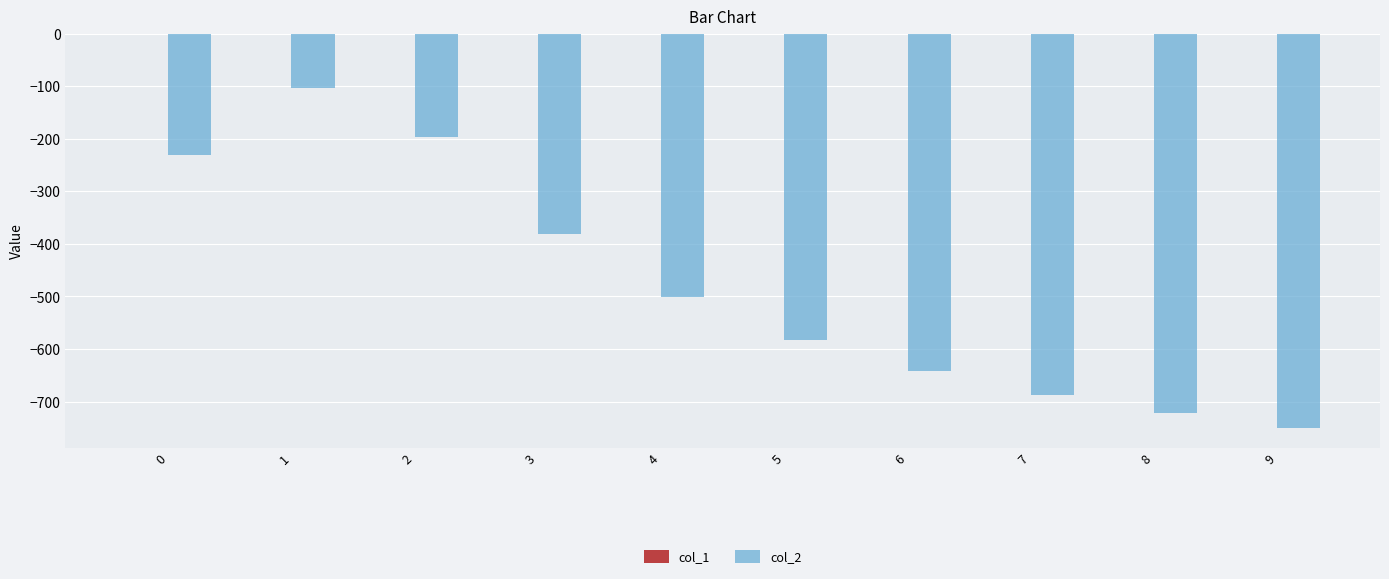

Between 3 and 4, which series saw the biggest shift?

col_2